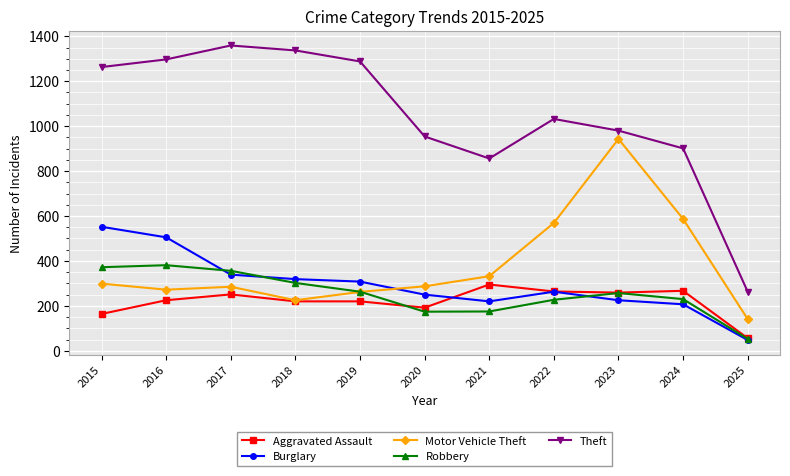

Where is Theft nearest to the value 811?

2021